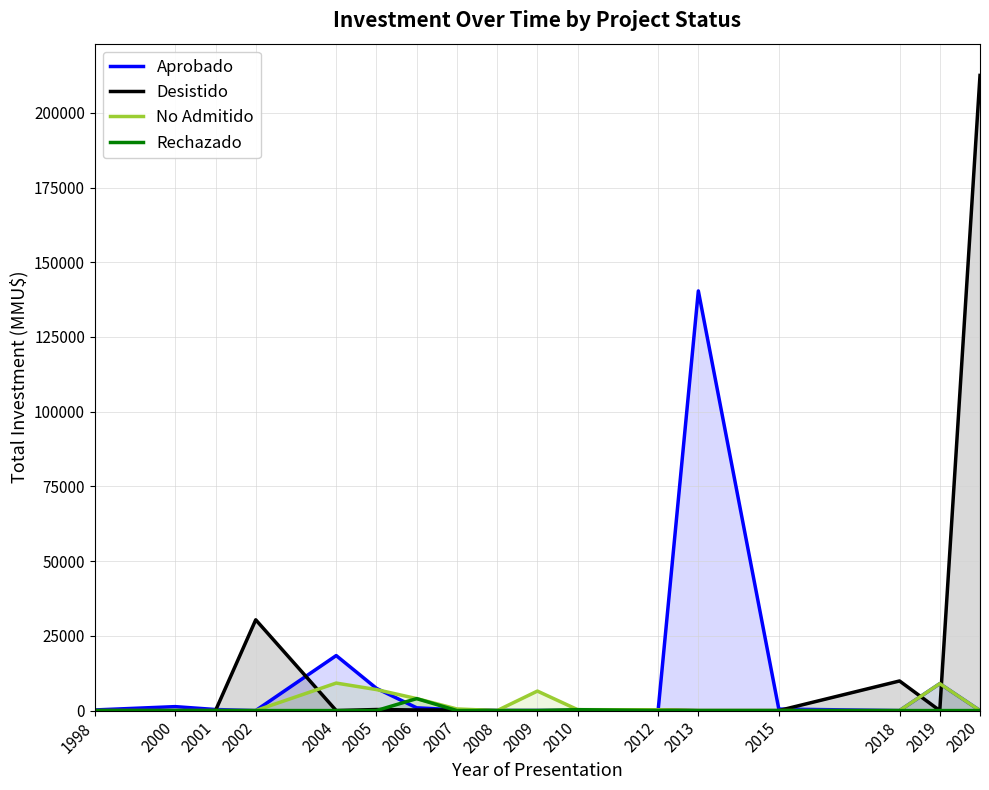

Which series has the largest total across all categories?

Desistido